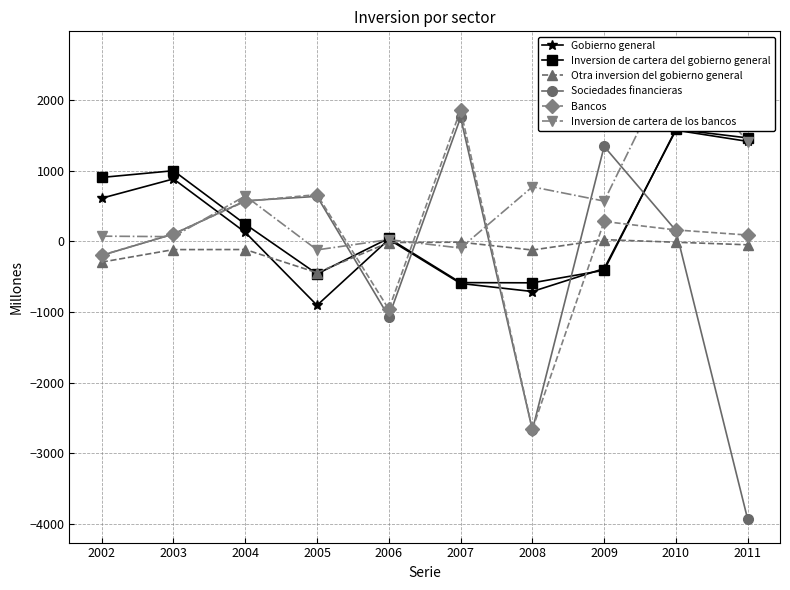

How many series are shown in this chart?

6